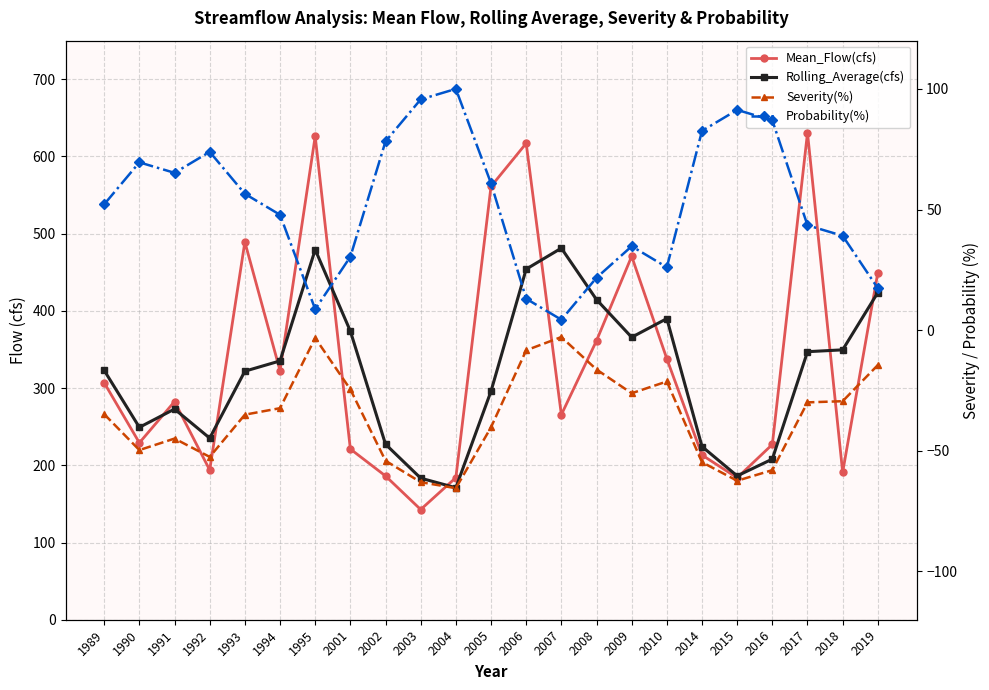

True or false: Mean_Flow(cfs) and Rolling_Average(cfs) intersect in this chart.

True